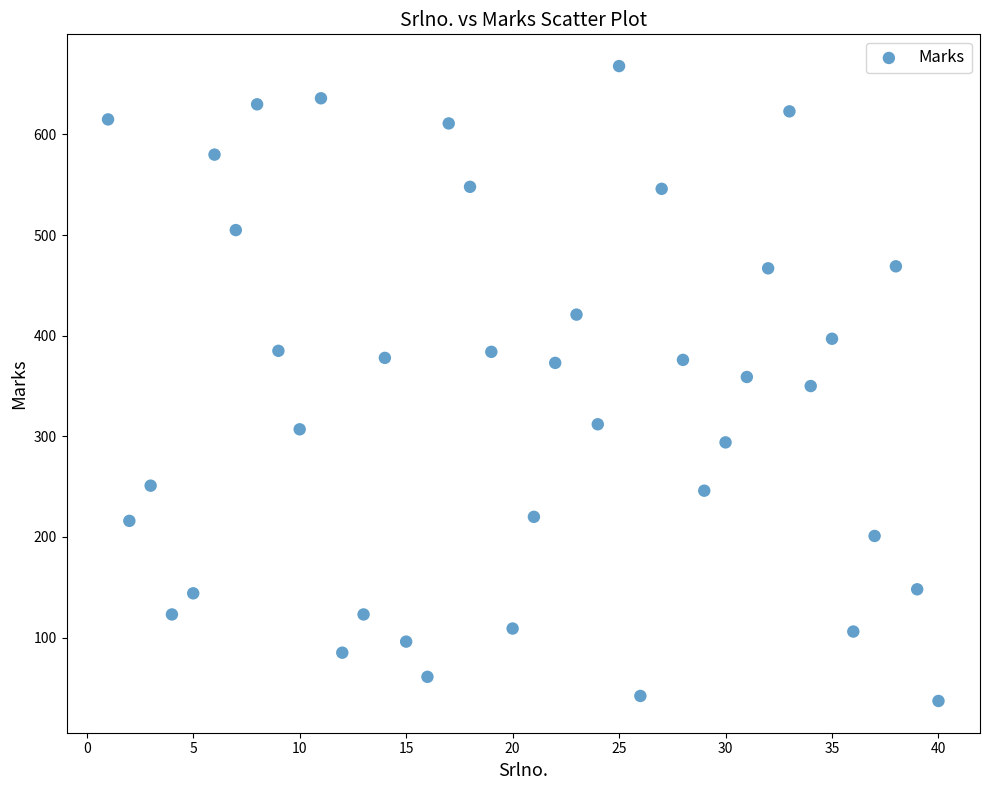

What is the range of X values (max minus min)?

39